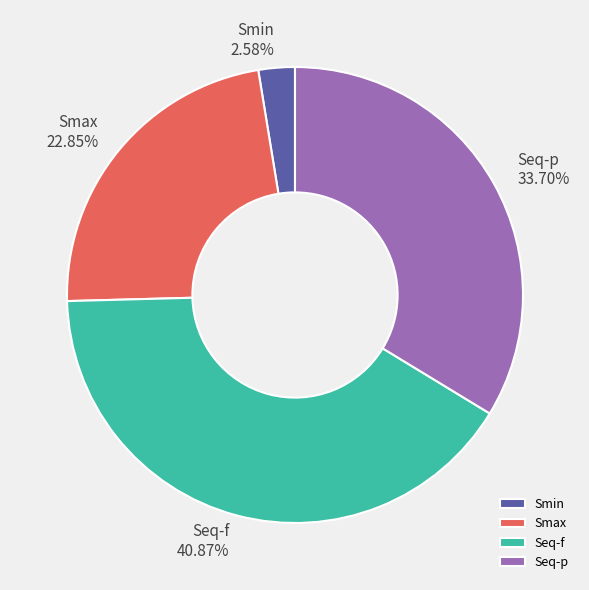

Does Smax account for over 50% of the chart?

No